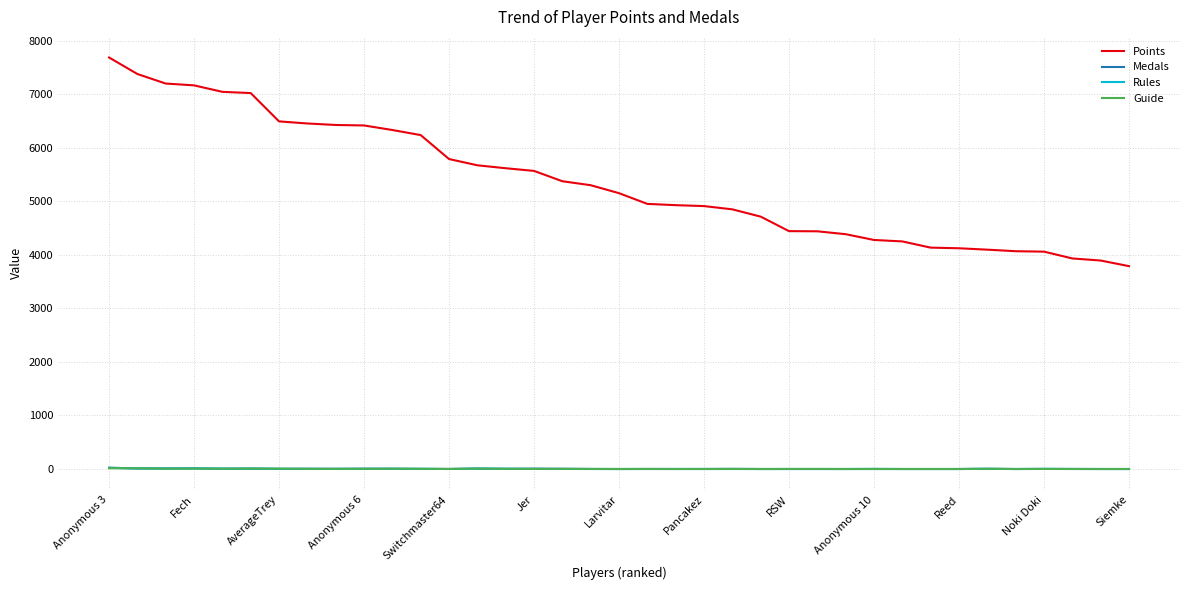

What is the difference between the second highest and second lowest values in the Points series?

3484